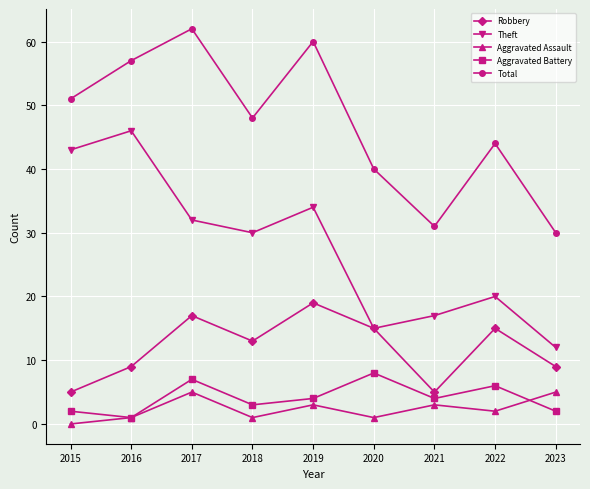

How many interior local valleys does the Aggravated Battery series have?

3